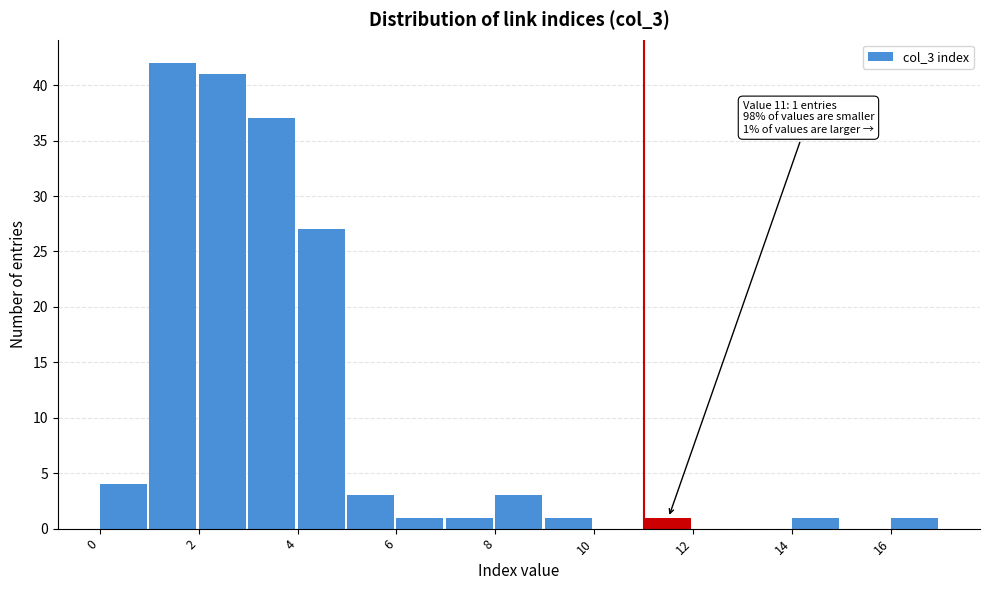

Over which range of the x-axis is the bar tallest?

1 to 2